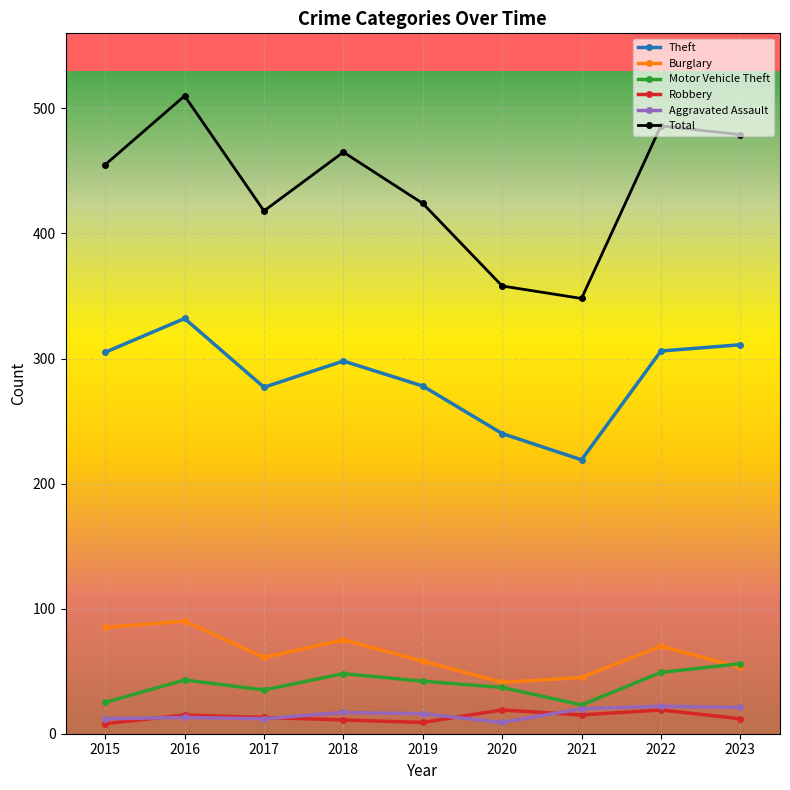

What is the difference between the second highest and minimum values in the Total series?

138